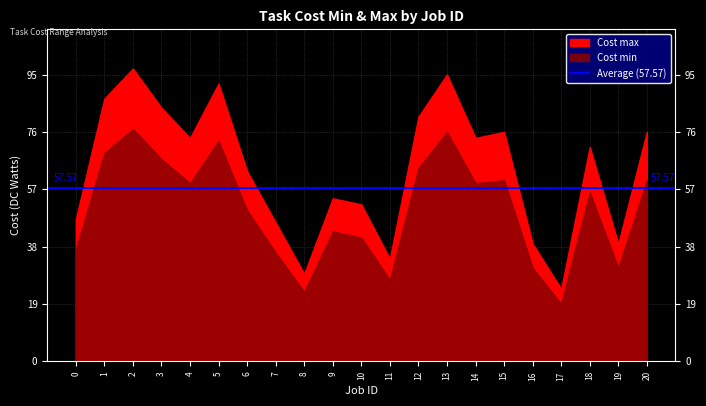

Reading left to right, list all the values displayed in this chart.

Cost min: 37	69	77	67	59	73	50	36	23	43	41	27	64	76	59	60	31	19	56	31	60
Cost max: 47	87	97	84	74	92	63	46	29	54	52	34	81	95	74	76	39	24	71	39	76